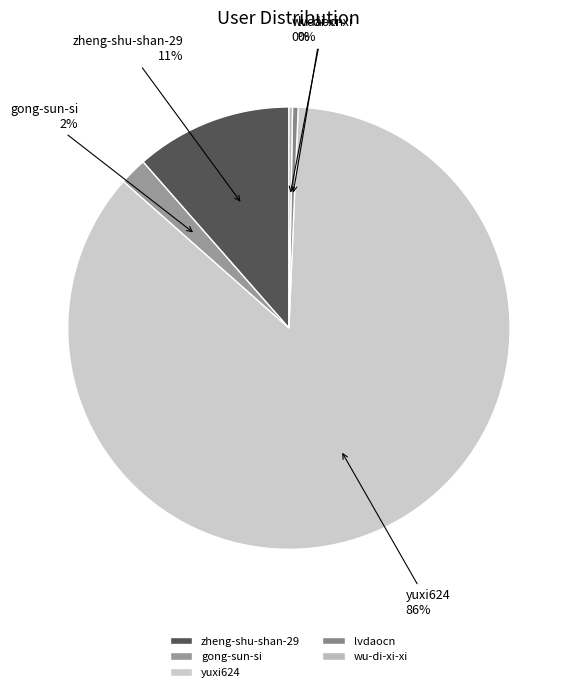

Which slice represents more than half of the pie?

yuxi624